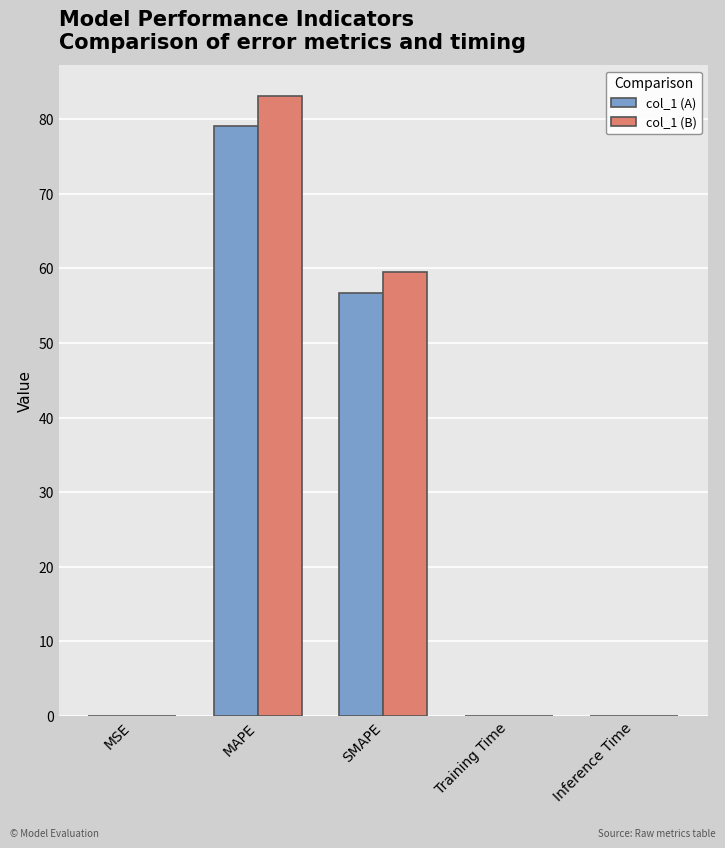

What is the sum of all col_1 (B) values?

142.6